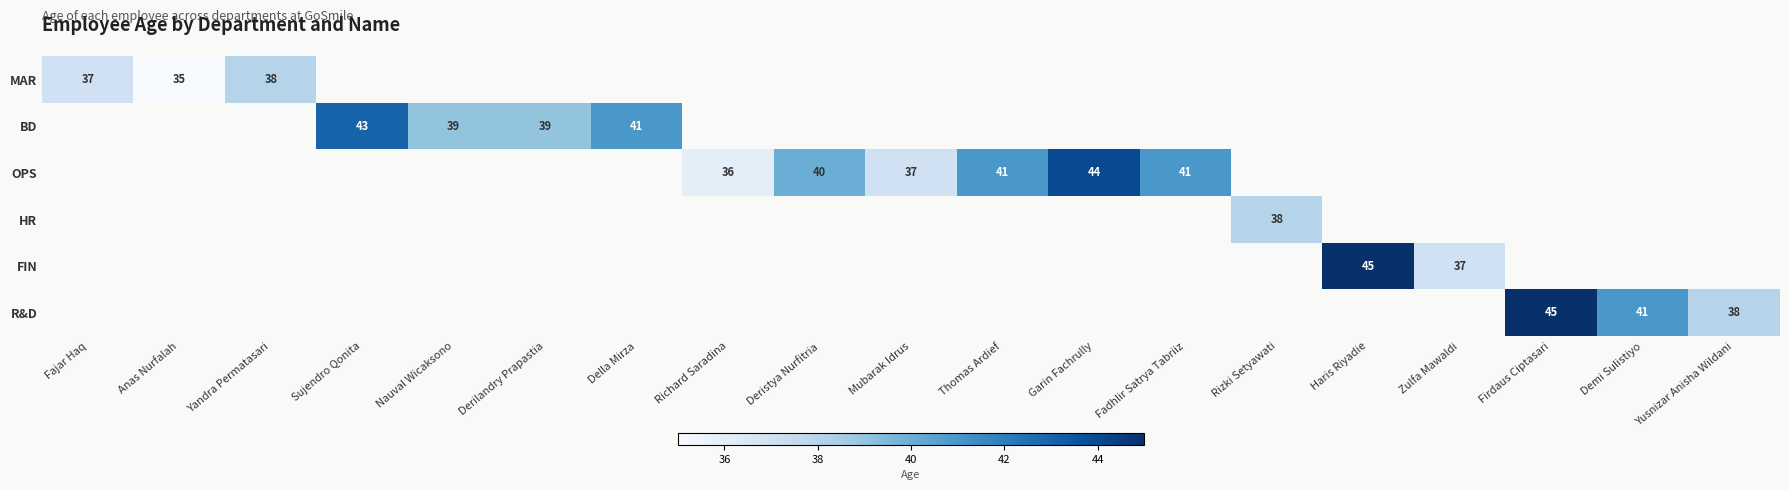

The value of HR at Rizki Setyawati is 38. True or false?

True